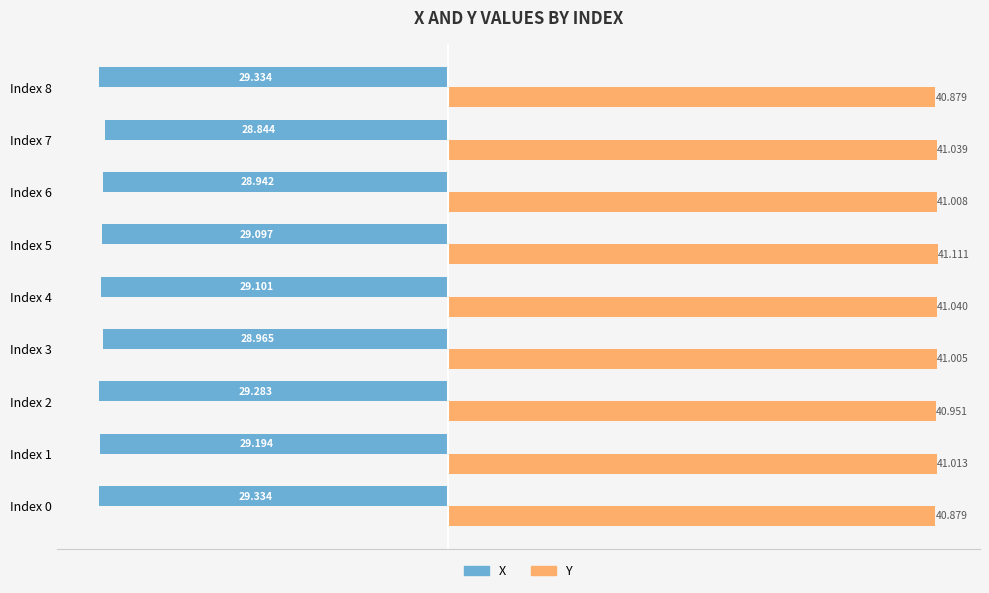

Which series has the largest range (max minus min)?

X